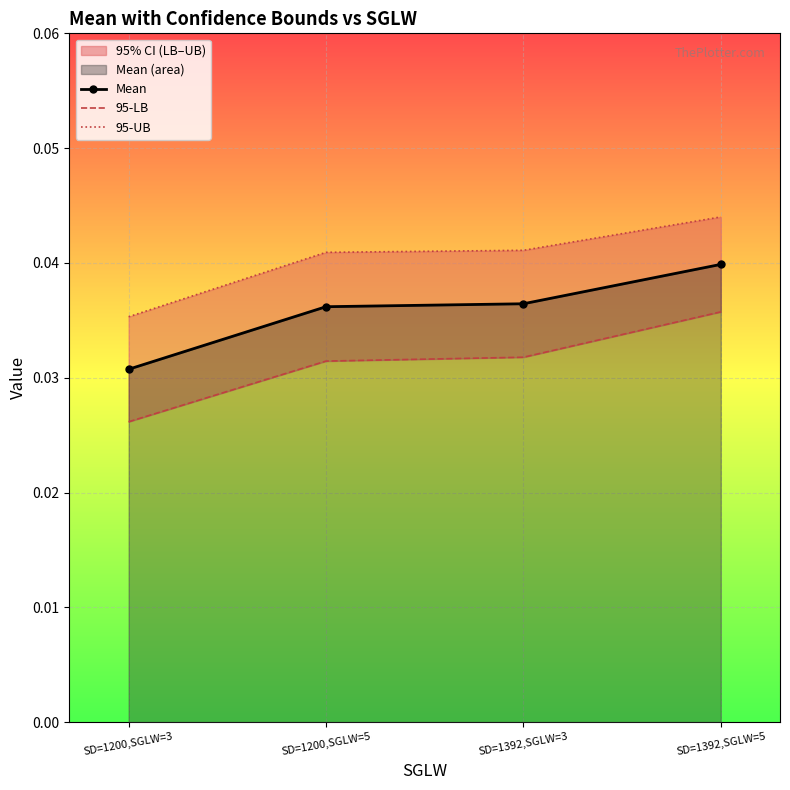

At how many categories does at least one series exceed 0?

4